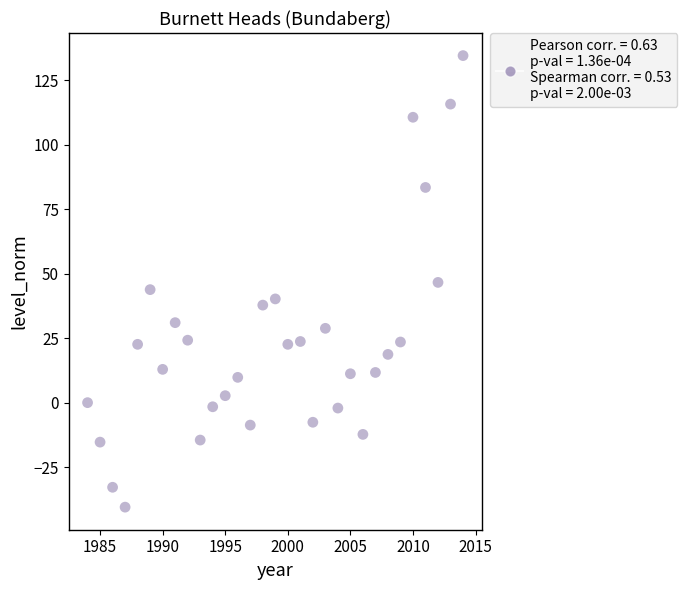

What is the range of X values (max minus min)?

30.0